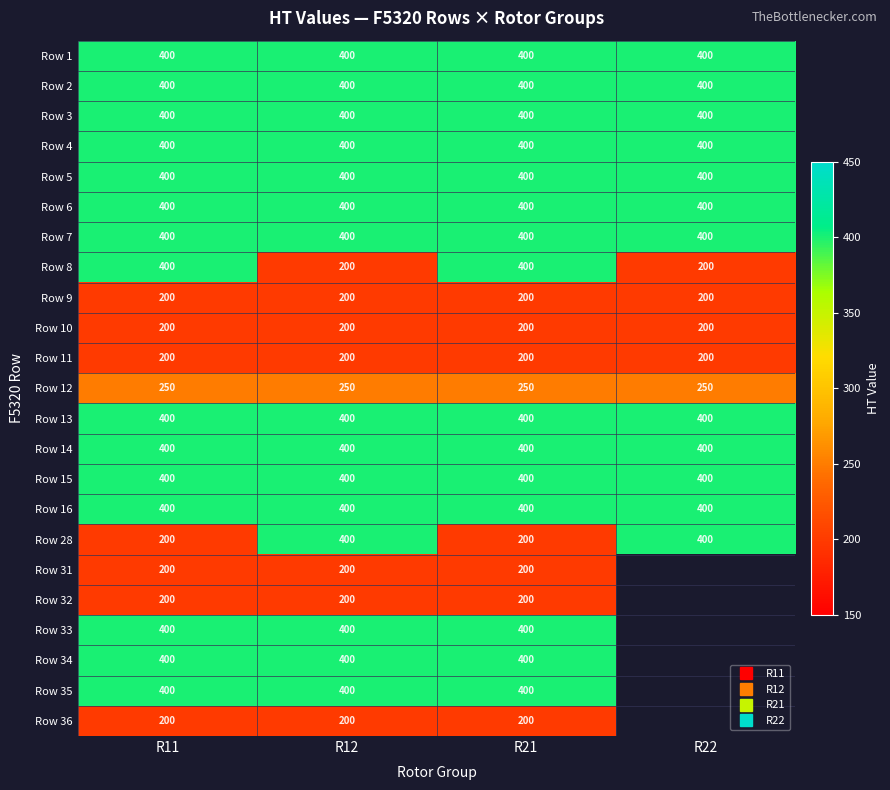

Which category has the highest value across all series?

R11